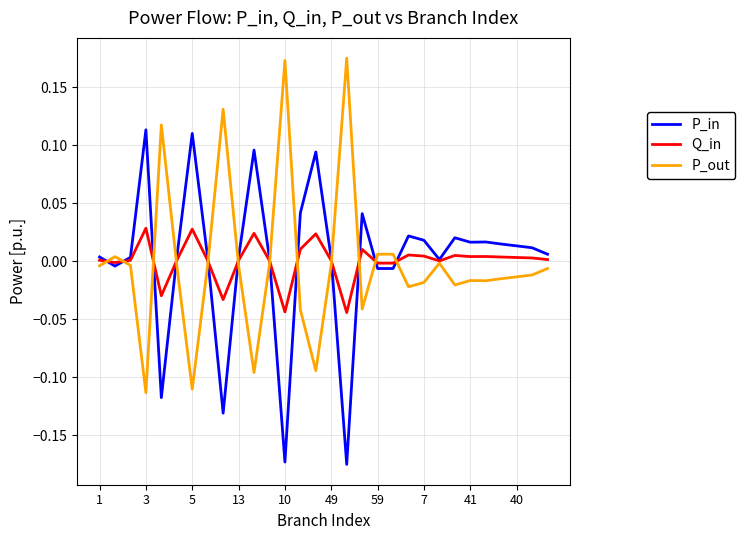

Rank the series by their maximum value, from lowest to highest.

Q_in, P_in, P_out